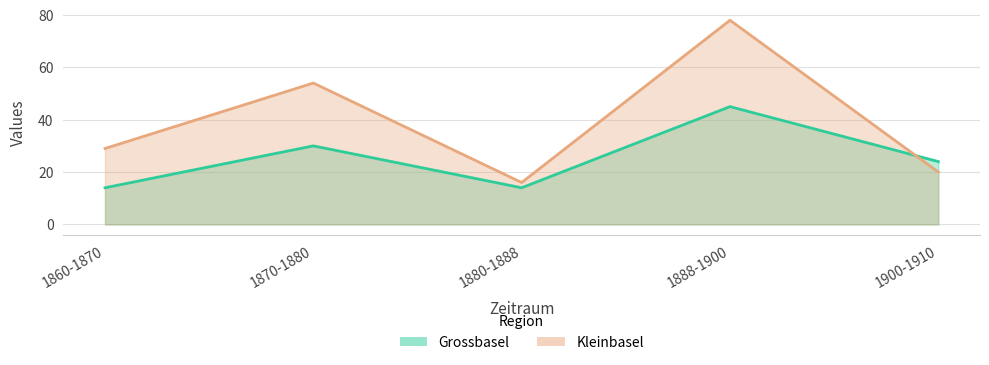

The value of Kleinbasel at 1888-1900 is 117. True or false?

False